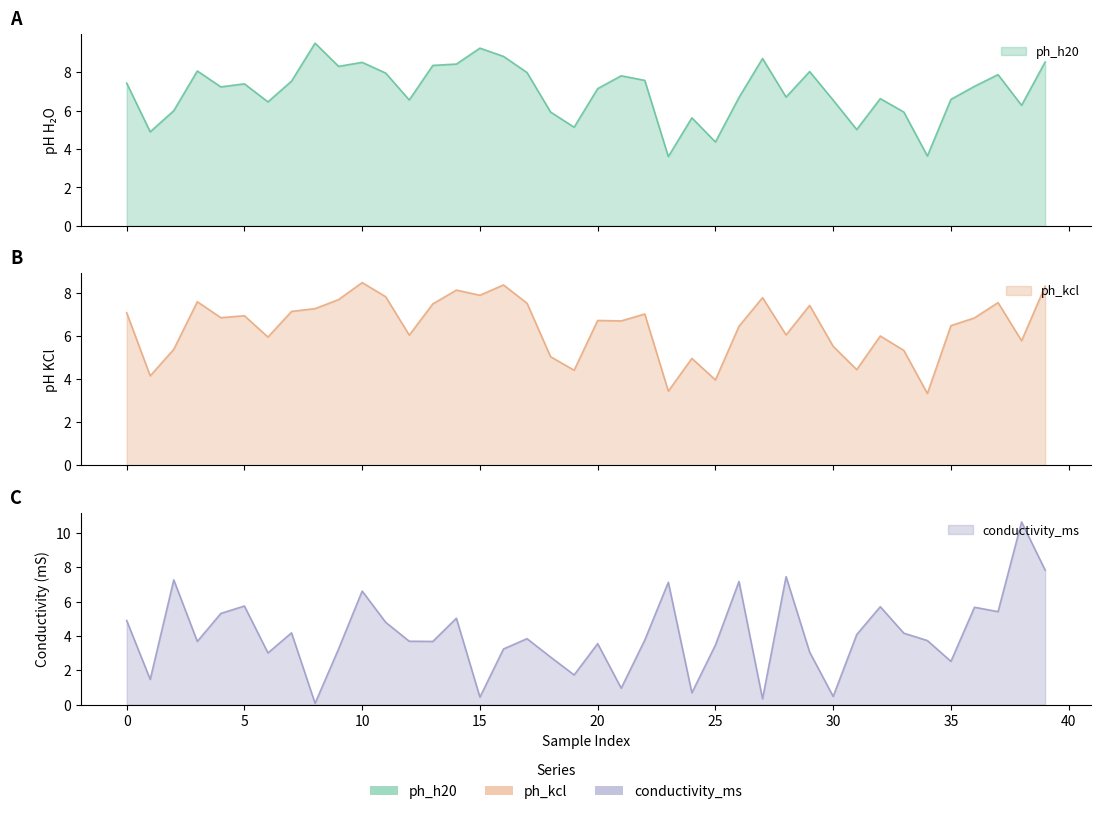

Which series has the largest total across all categories?

ph_h20